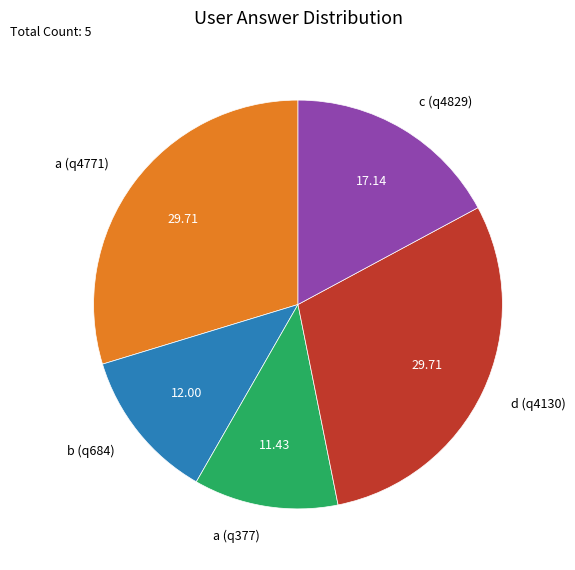

Combined, do a (q4771) and b (q684) account for over 50%?

No